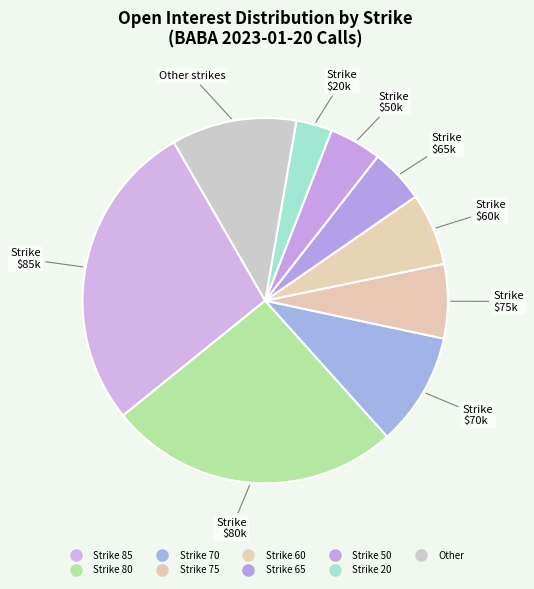

How many segments does this pie chart have?

9